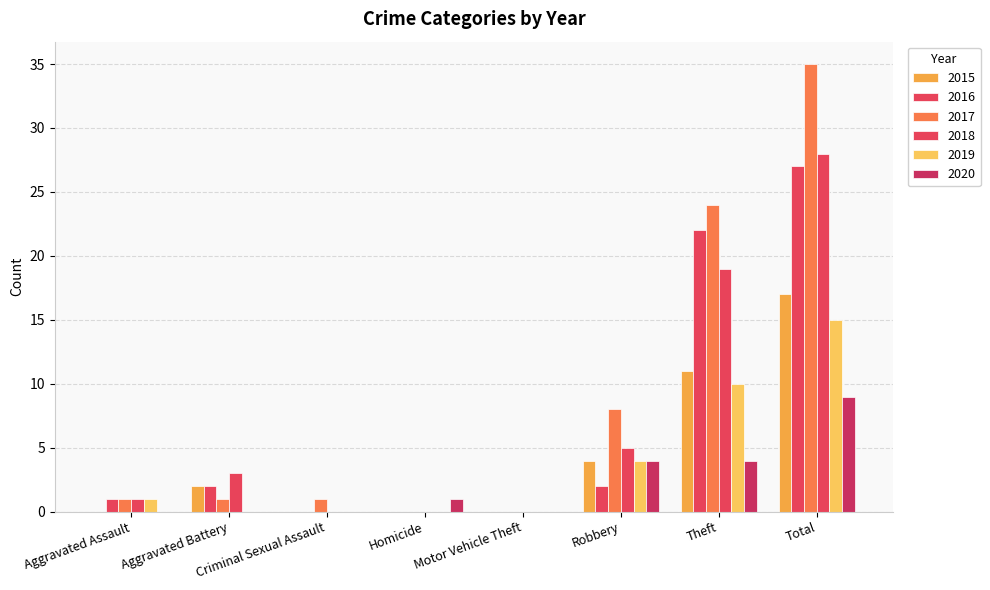

Which series has the widest spread of values?

2017